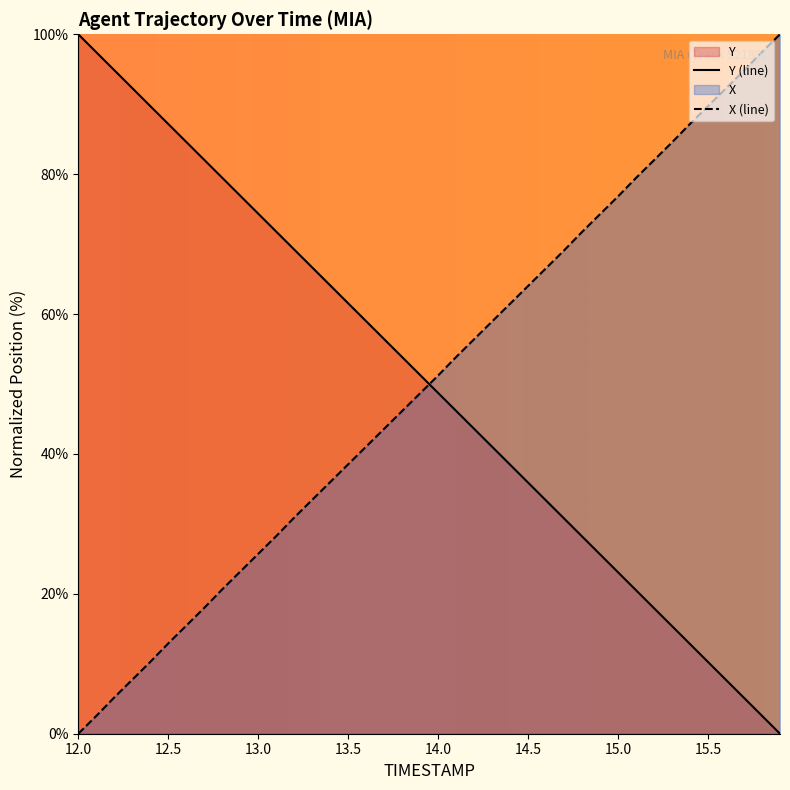

How many values in Y are above zero?

39